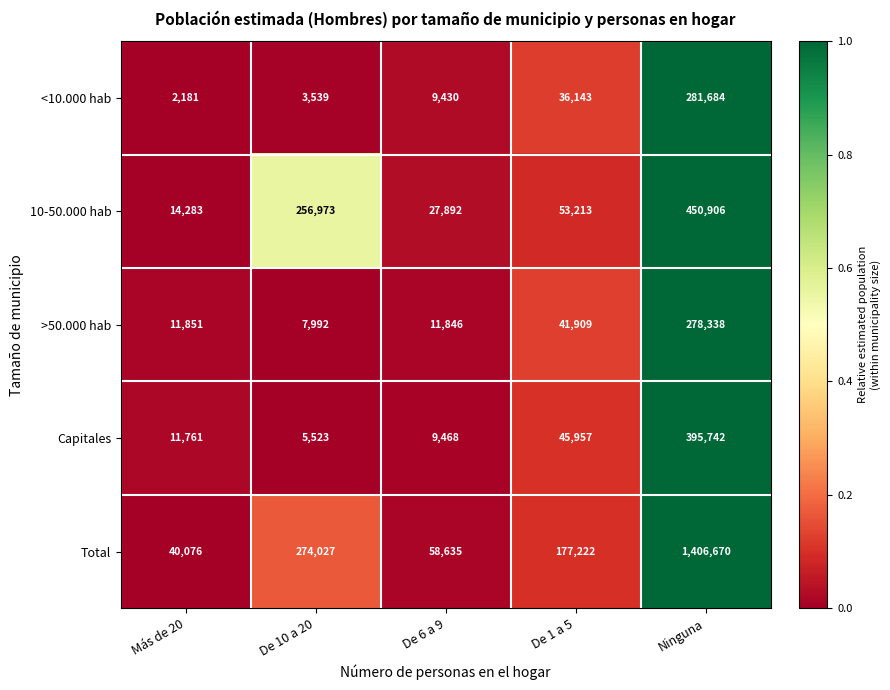

Which series has the largest range (max minus min)?

Total